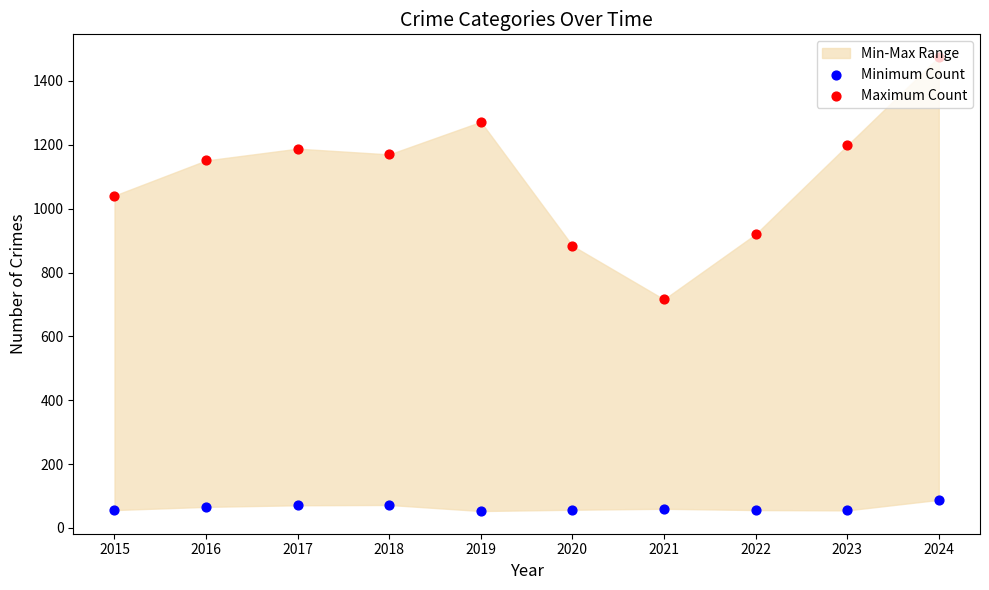

Which series reaches the maximum Y coordinate?

Maximum Count